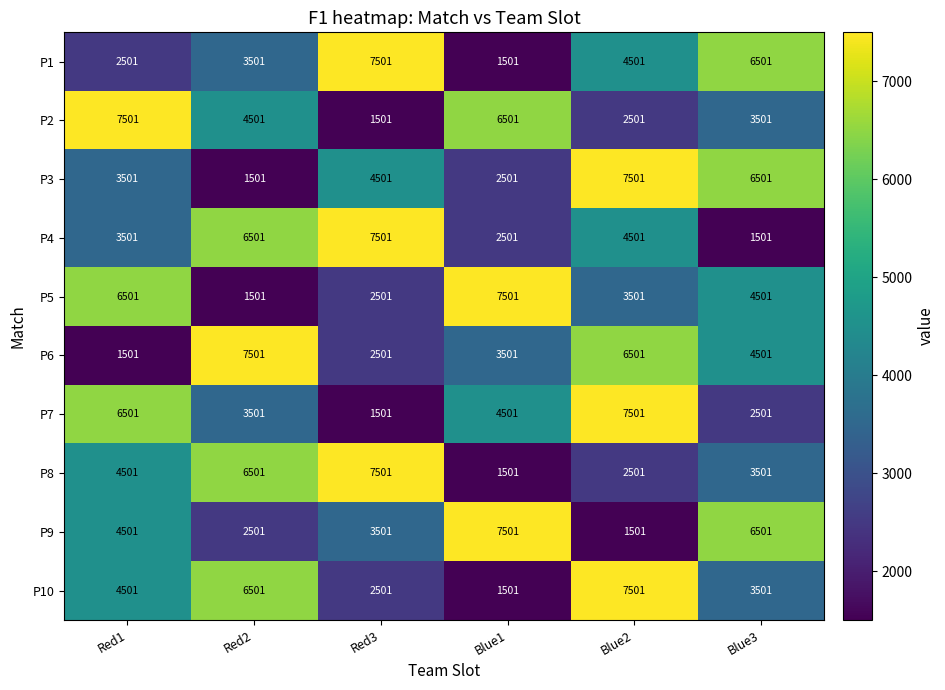

List the labels in order of P7 value, smallest first.

Red3, Blue3, Red2, Blue1, Red1, Blue2